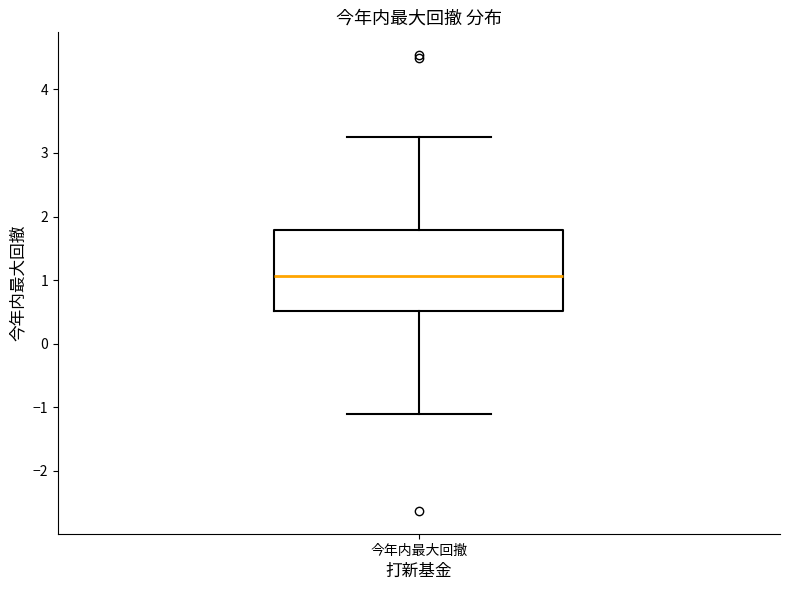

Transcribe this box plot: give where the median line is, the range the box spans, and where the two whiskers end, as read against the y-axis. The values are not printed on the chart, so give them approximately, as read against the axis.

median 1.1, box 0.5 to 1.8, whiskers -1.1 to 3.3